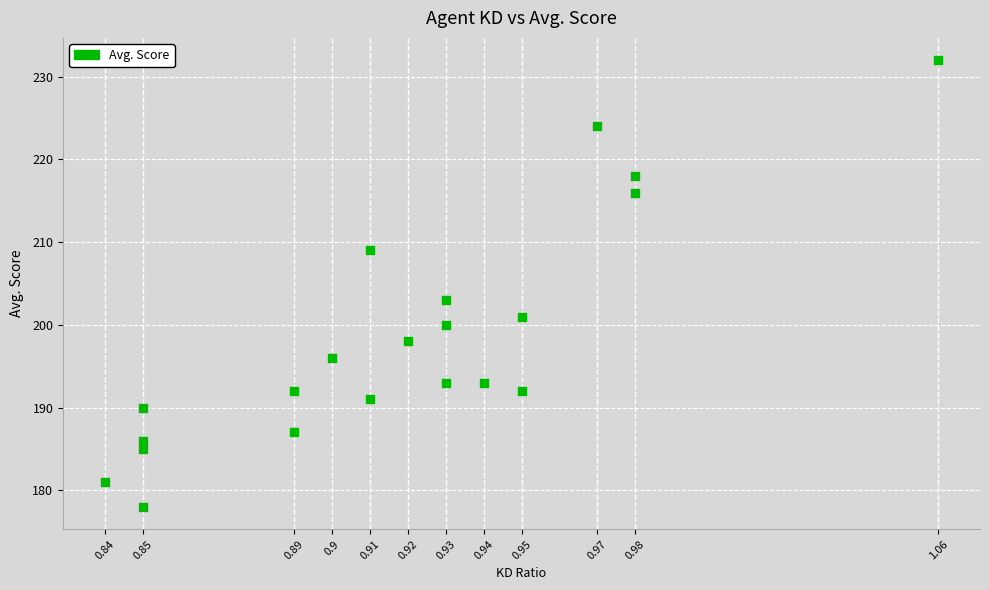

What is the range of Y values (max minus min)?

54